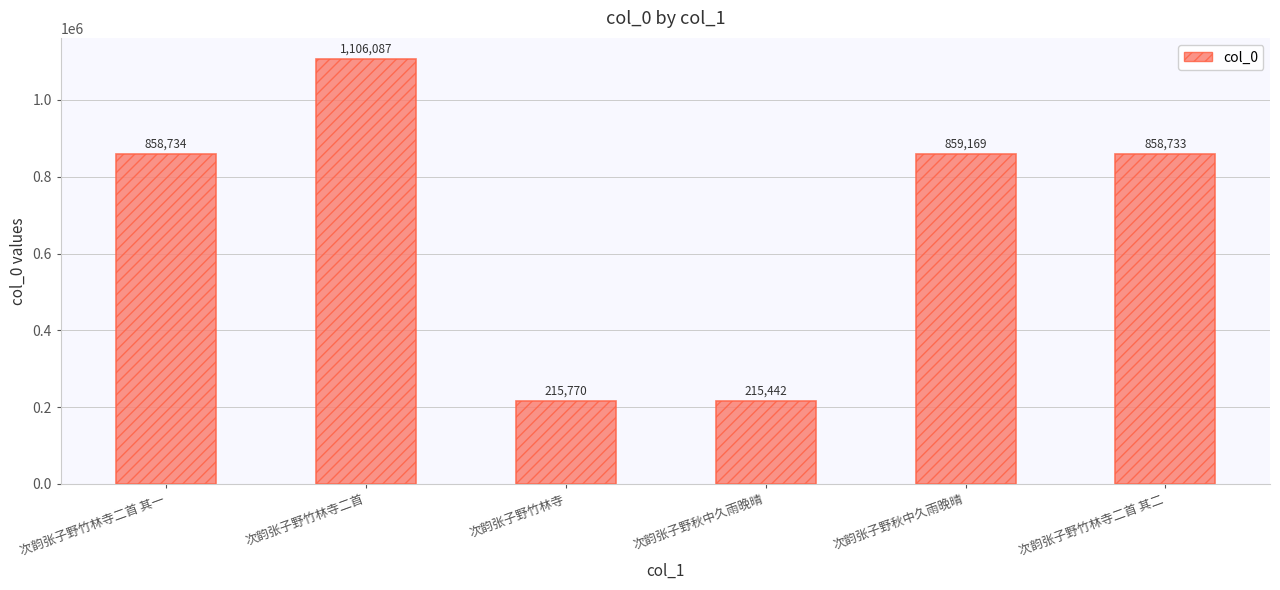

At which label is the value closest to 660764?

次韵张子野竹林寺二首 其二